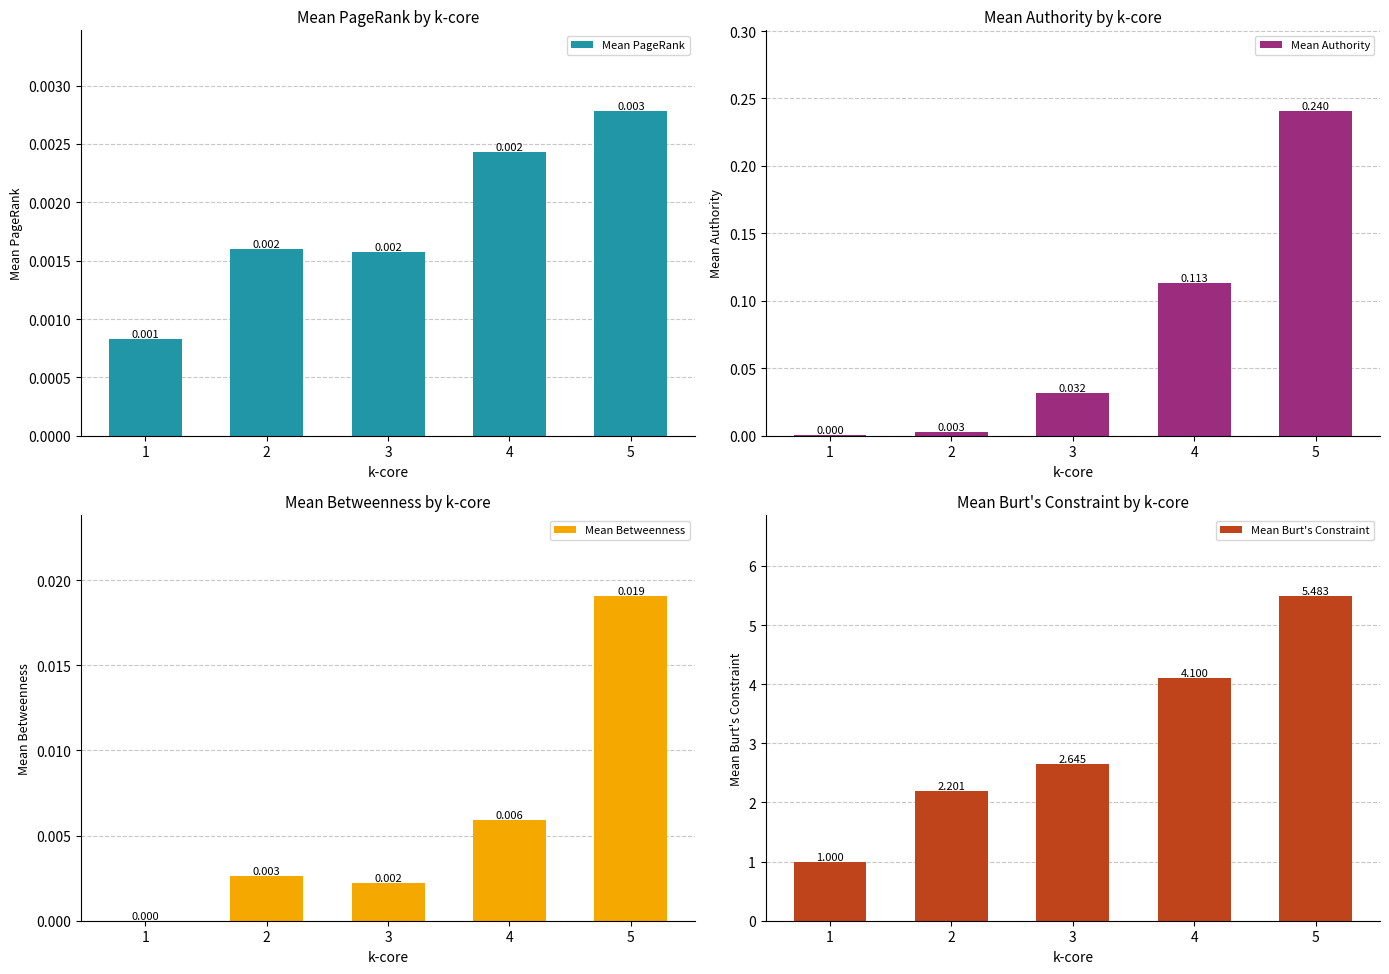

Is it true that Mean Authority equals 0.0 at 1?

True